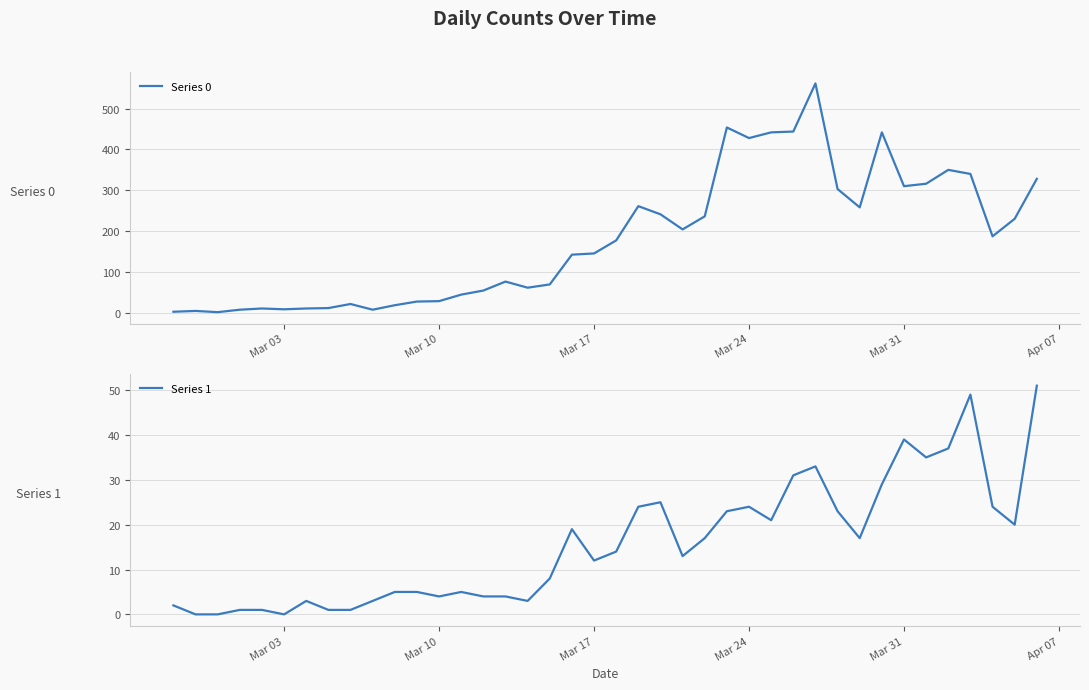

How many values in the Series 1 series exceed 14?

19